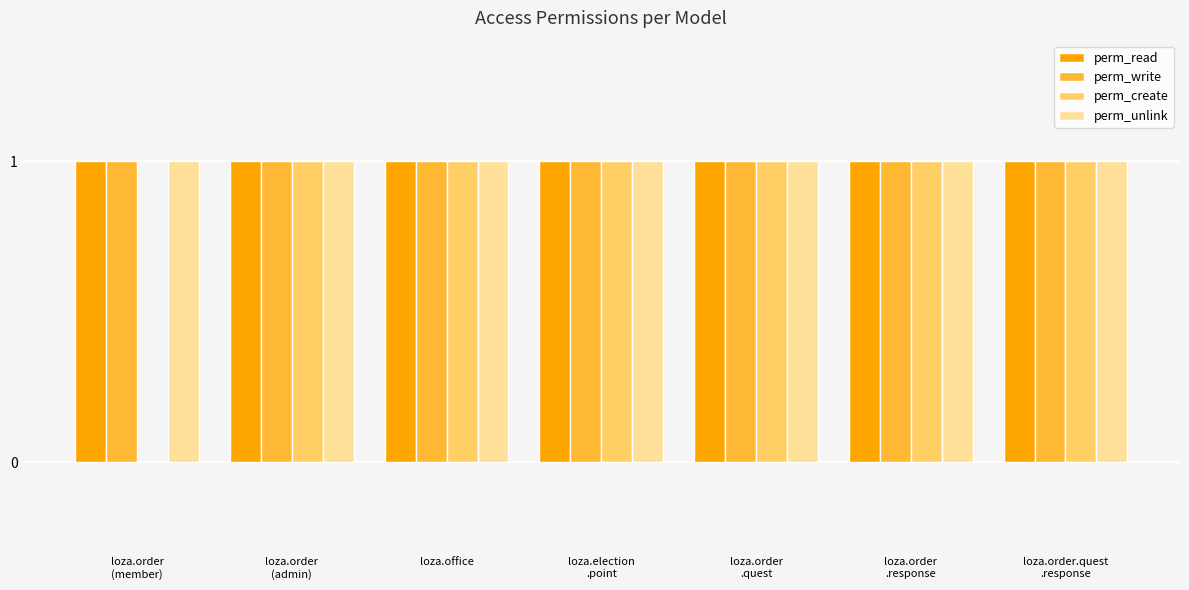

What is the sum of all perm_write values?

7